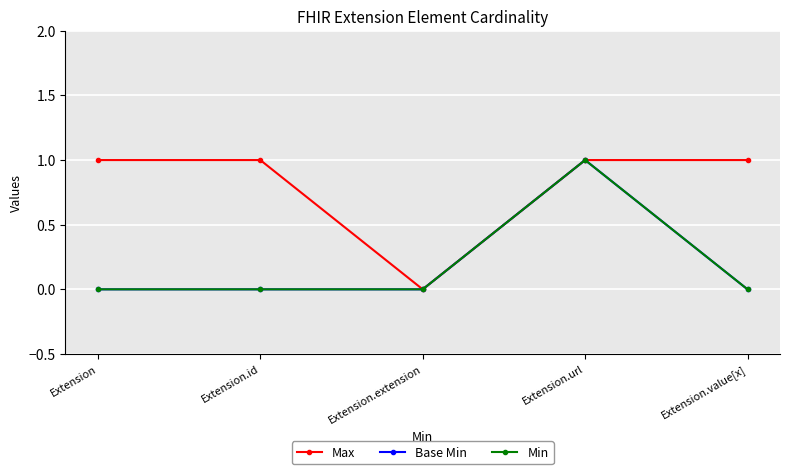

How many lines are shown in the chart?

3